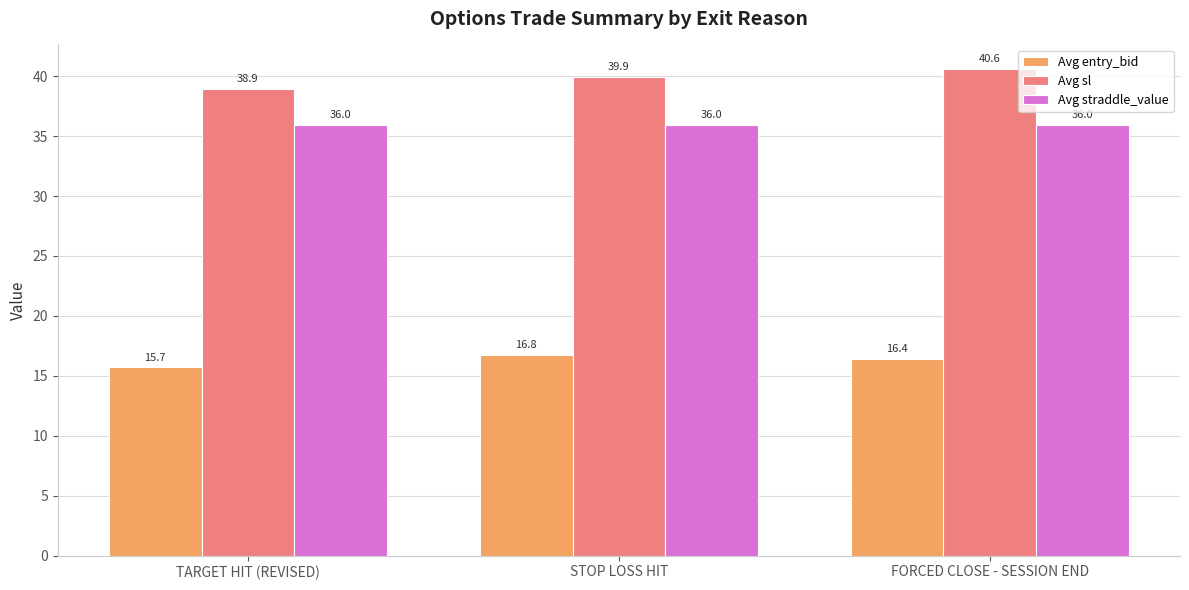

What are all the series names shown in the legend?

Avg entry_bid, Avg sl, Avg straddle_value